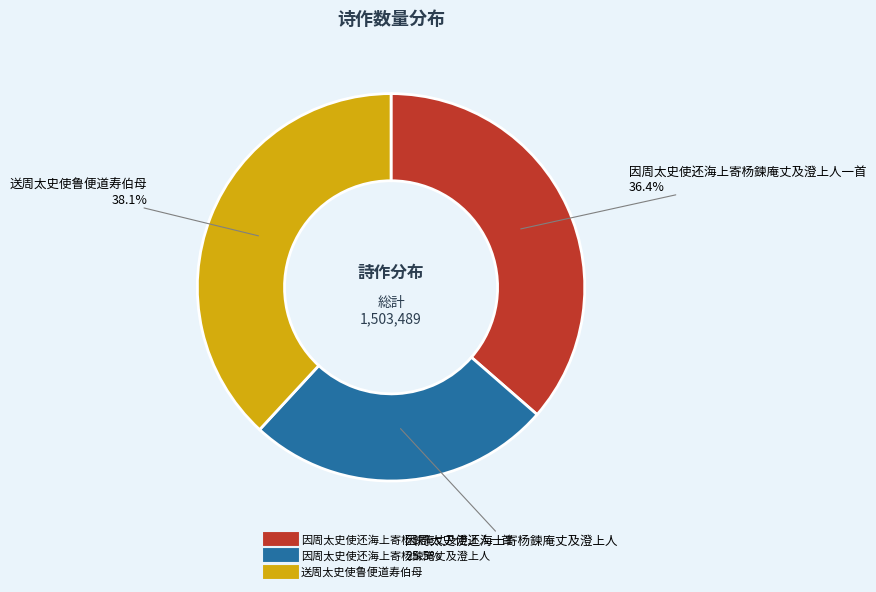

Is there any slice that represents more than half of the pie?

No